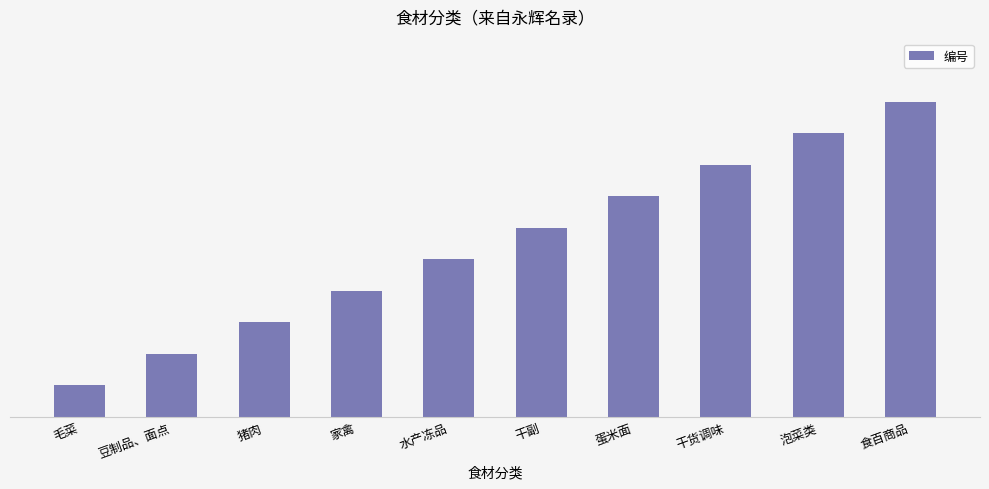

Are the bars horizontal?

No